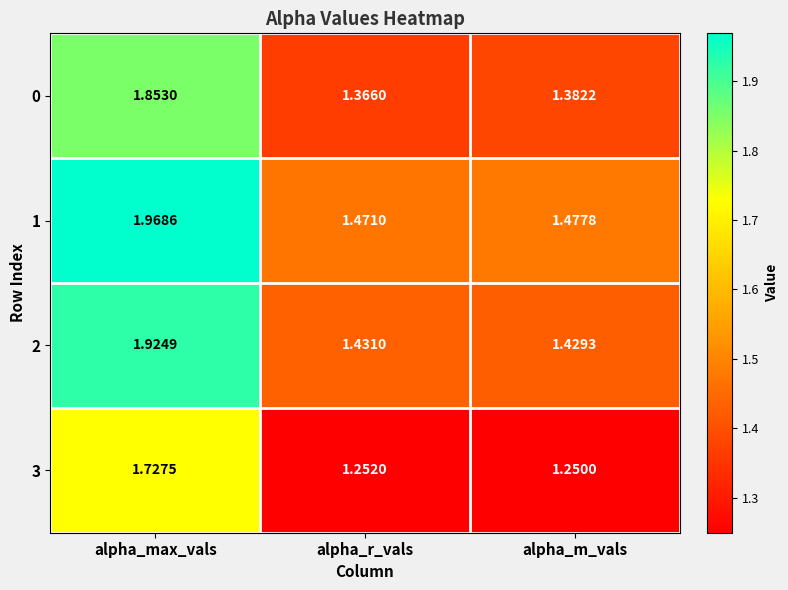

Which series has the widest spread of values?

1